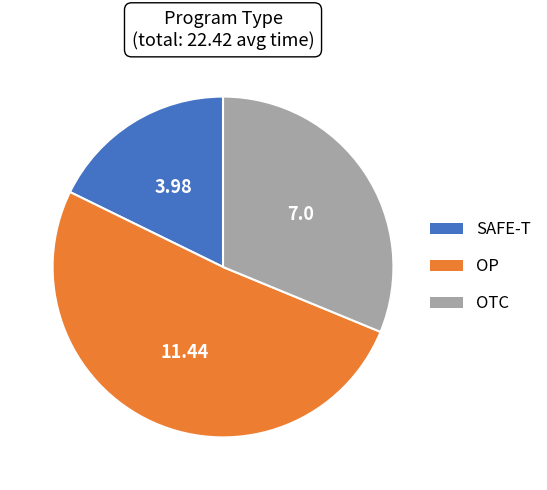

Which category accounts for the majority?

OP